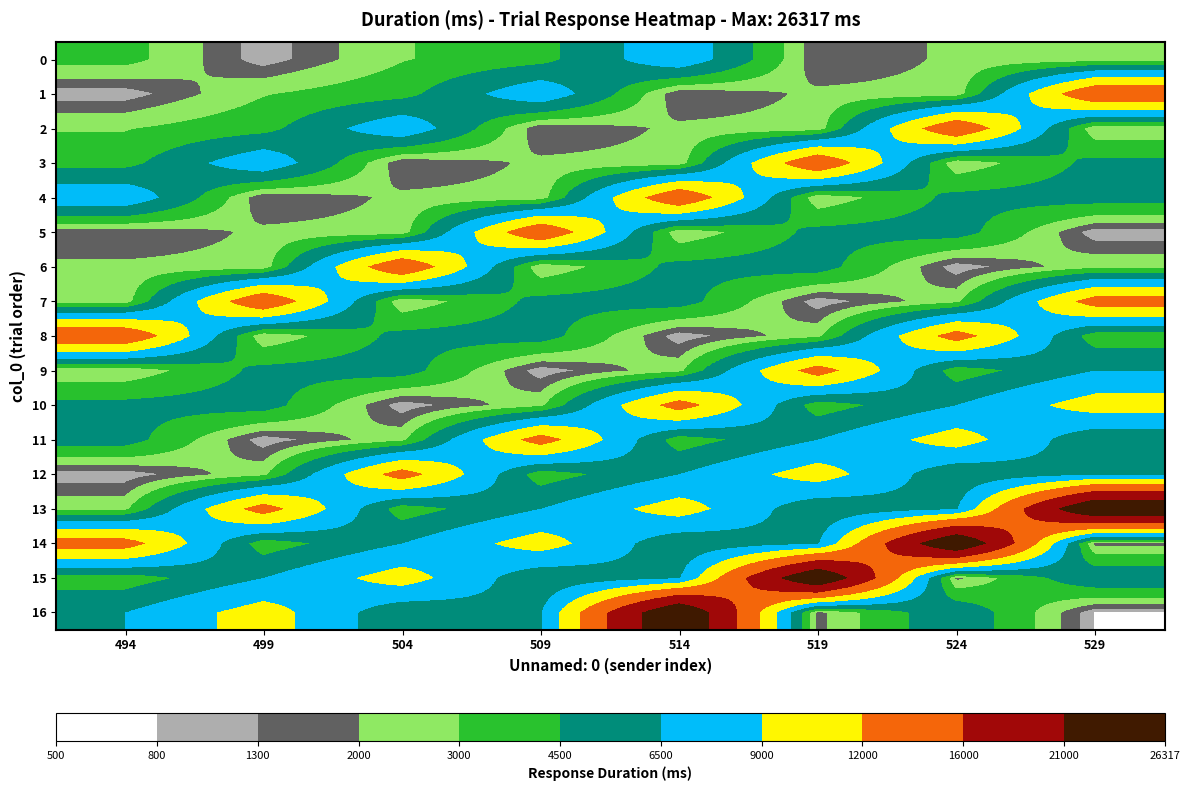

At which category is the sum across all series the highest?

514